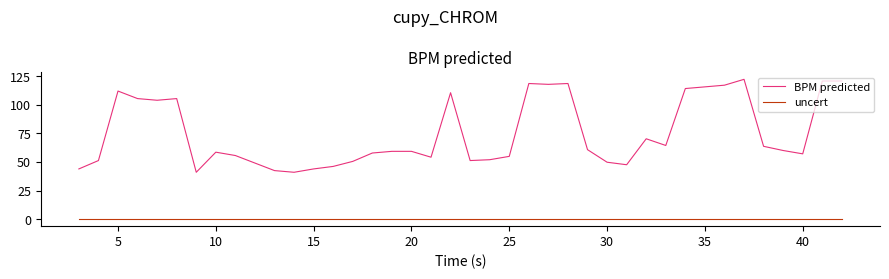

List the series in order of their overall mean, highest first.

BPM predicted, uncert